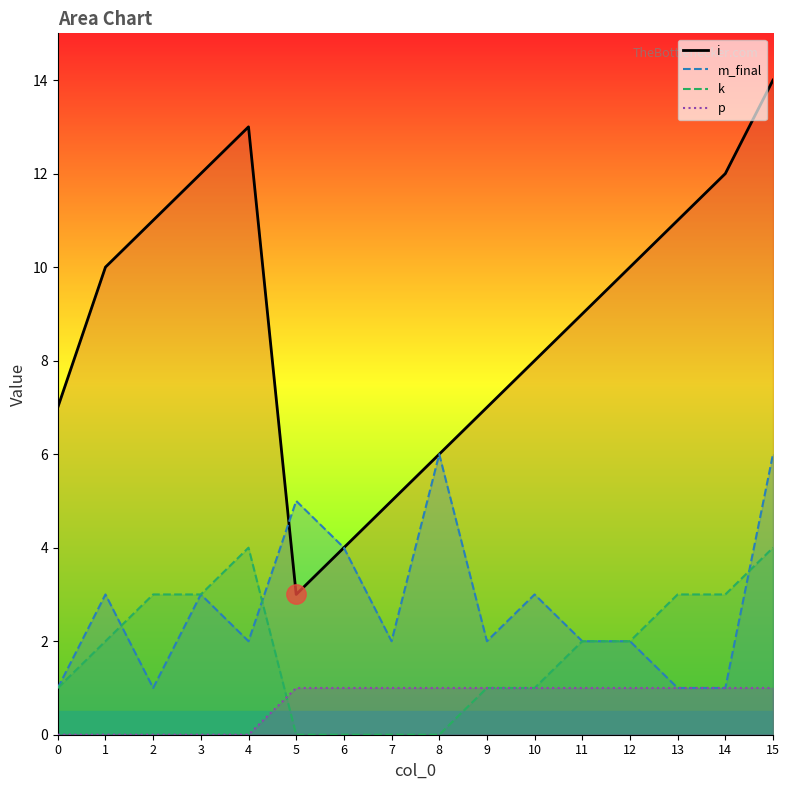

True or false: i_line and p_line intersect in this chart.

False